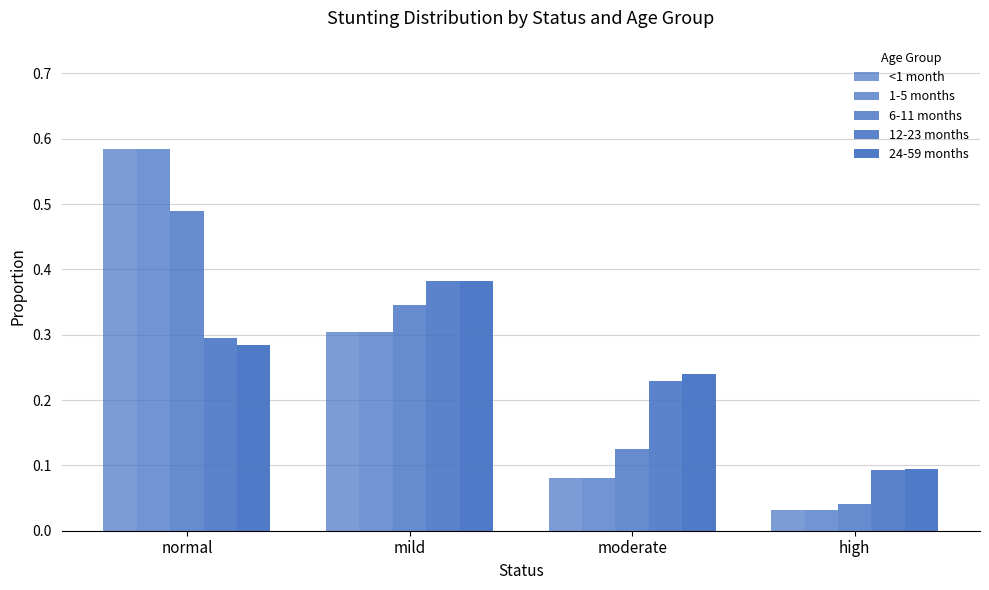

Count the number of data series in this chart.

5